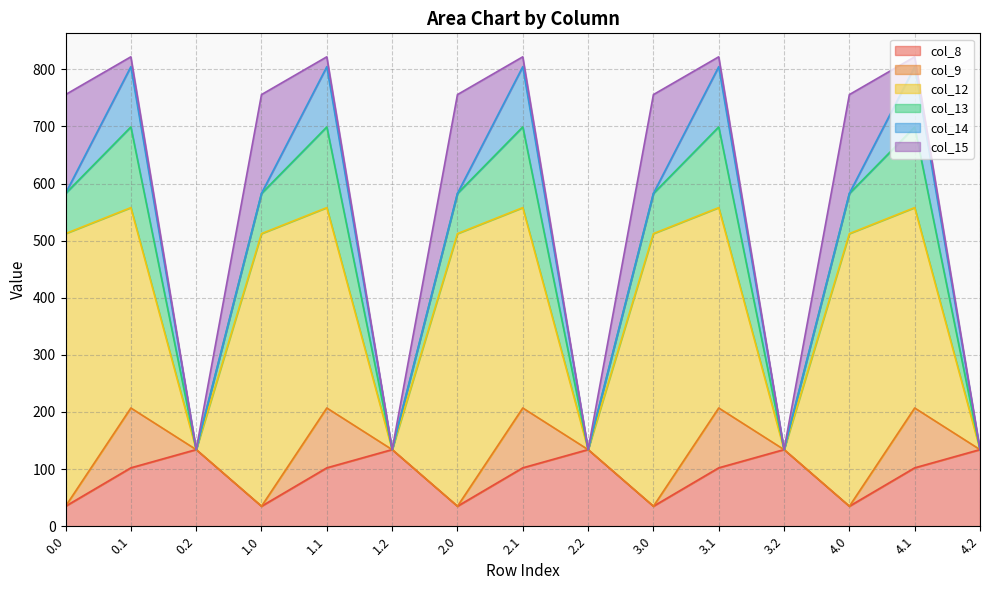

List the series in order of their peak value, lowest first.

col_9, col_14, col_8, col_13, col_15, col_12